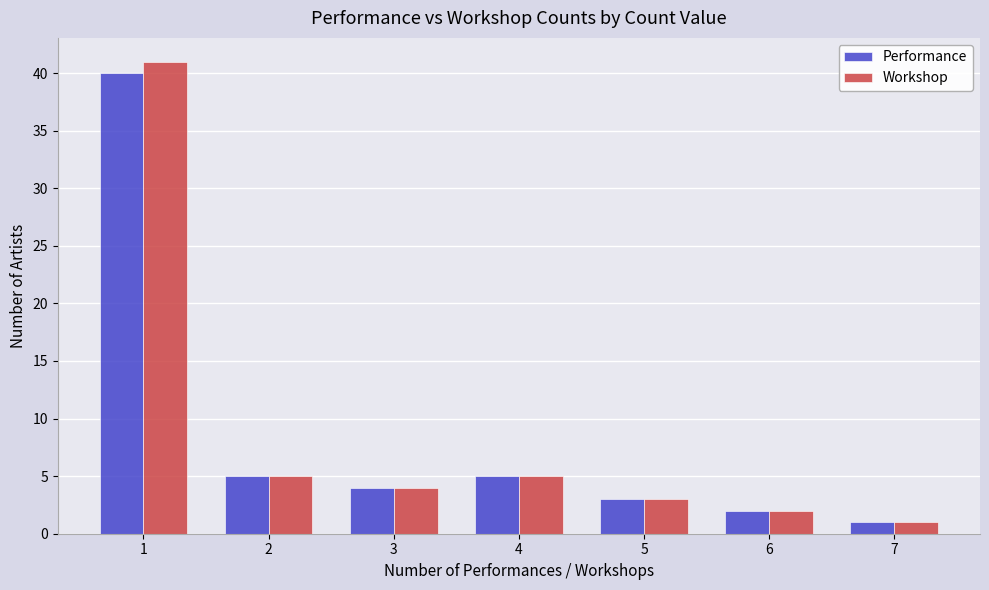

Reading left to right, list all the values displayed in this chart.

Performance: 40	5	4	5	3	2	1
Workshop: 41	5	4	5	3	2	1